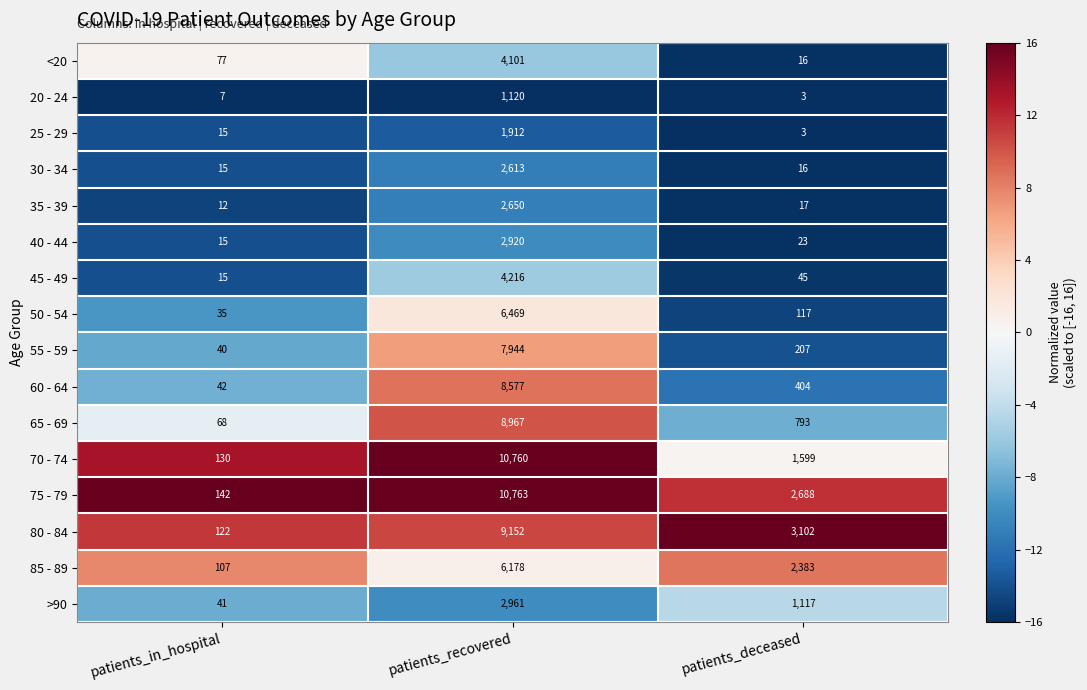

Is the value of 80 - 84 at patients_in_hospital greater than the value of 30 - 34 at patients_deceased?

Yes